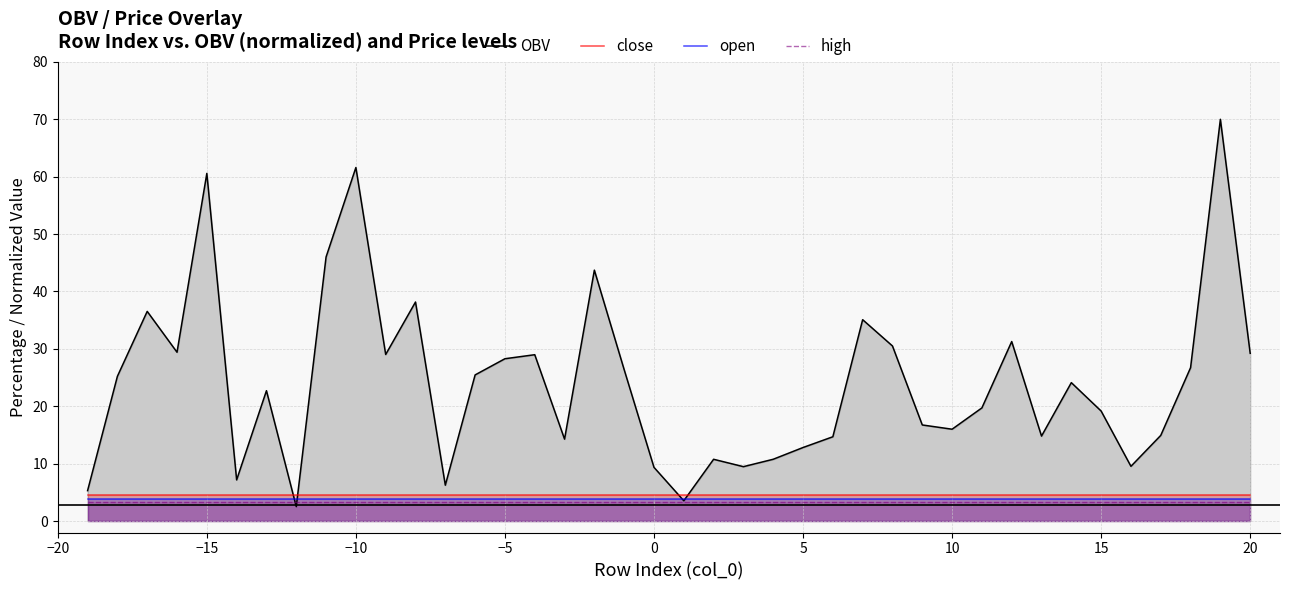

How many lines are shown in the chart?

4